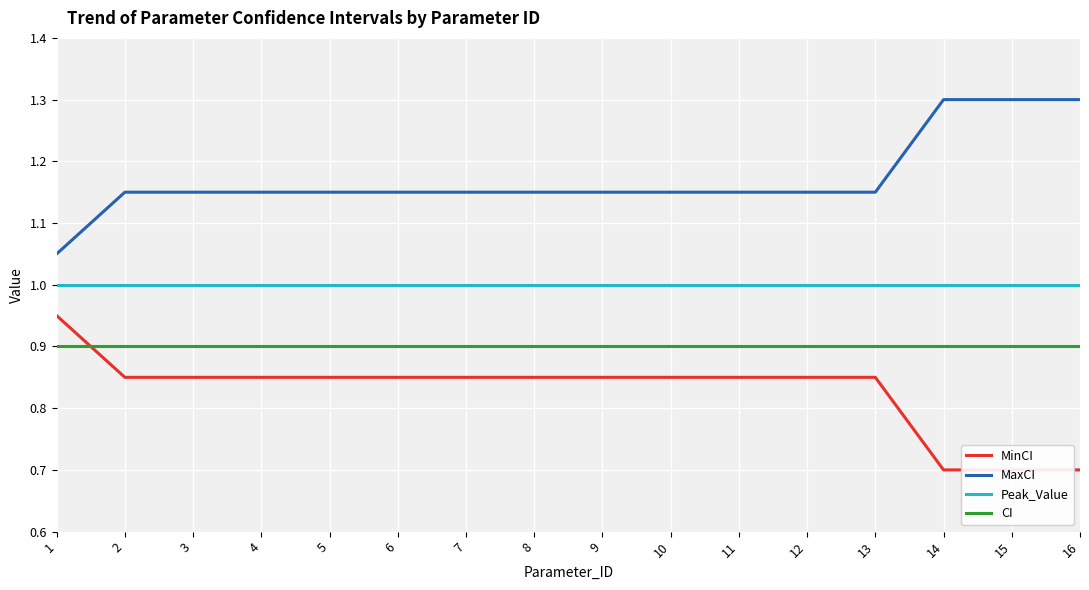

List the labels in order of CI value, largest first.

1, 2, 3, 4, 5, 6, 7, 8, 9, 10, 11, 12, 13, 14, 15, 16